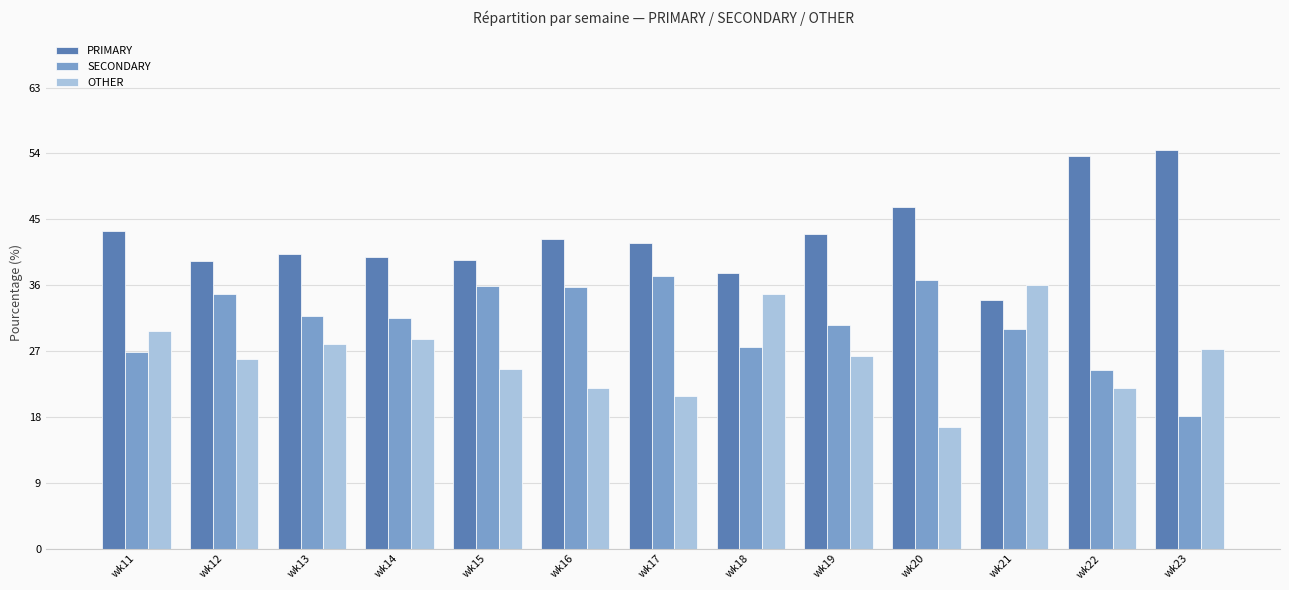

The value of OTHER at wk21 is 8.6. True or false?

False